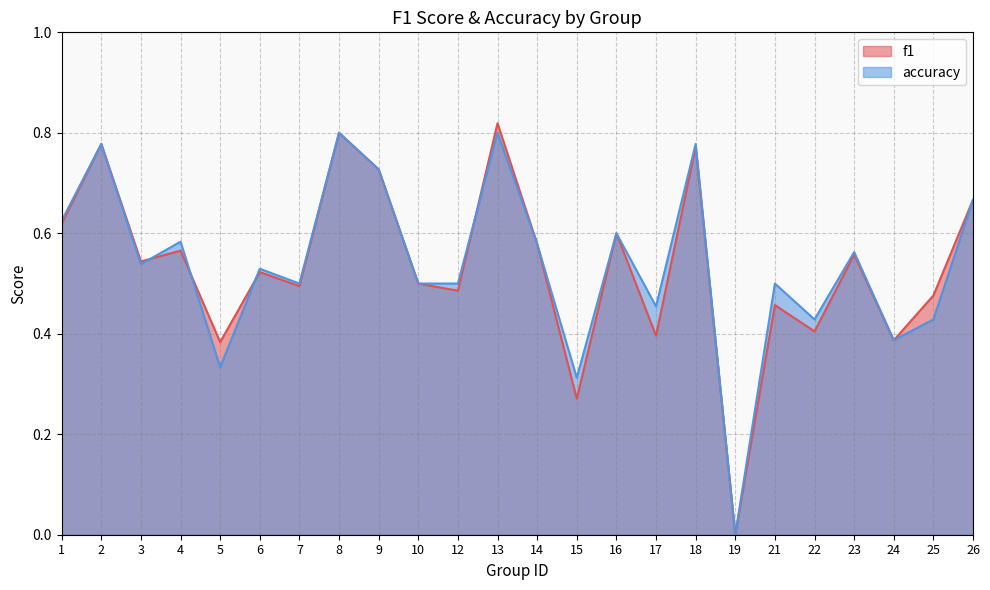

Between 3 and 9, which is larger?

9